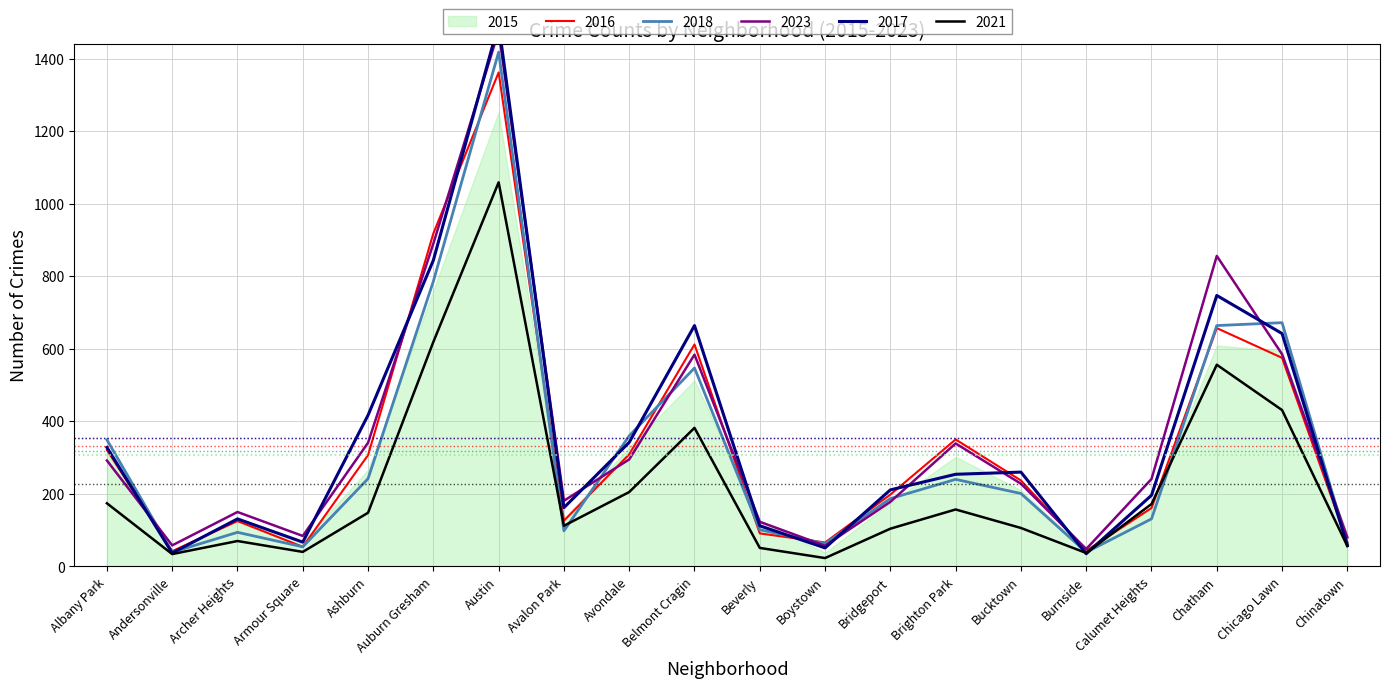

At which label does 2016 reach its peak?

Austin